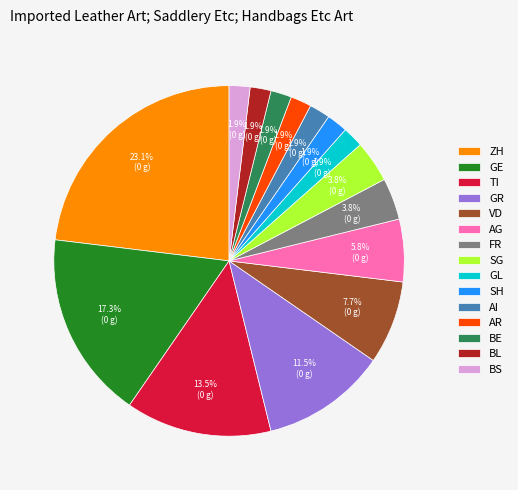

How many slices are in this pie chart?

15